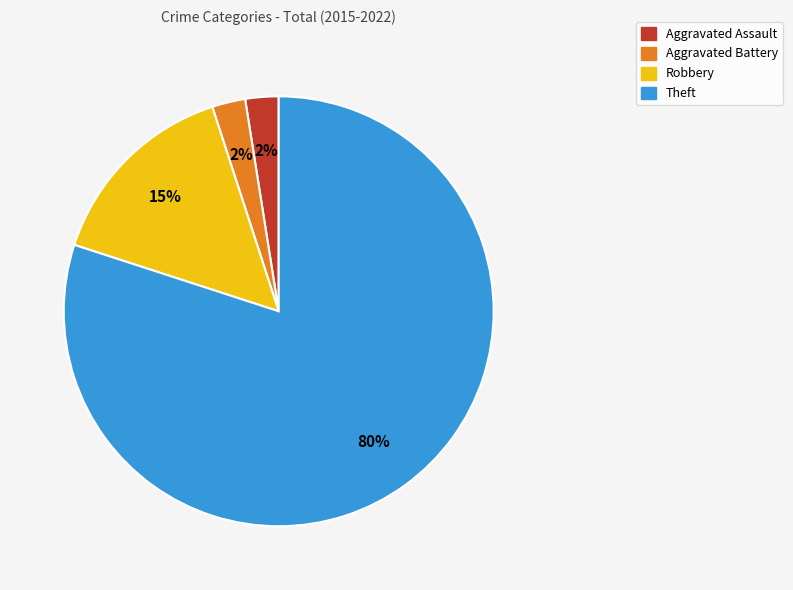

Which slice is the largest?

Theft